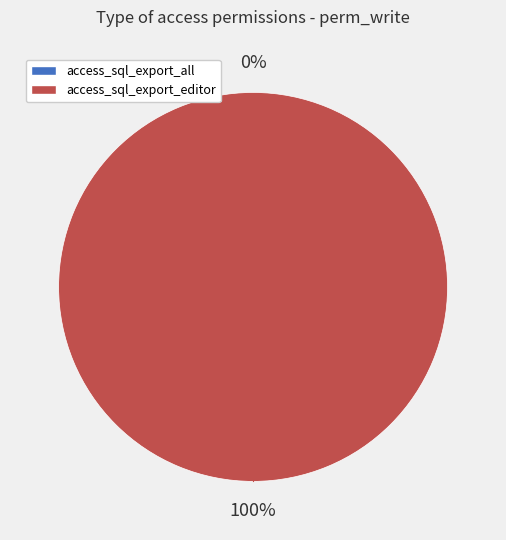

Is access_sql_export_all the majority of the pie?

No